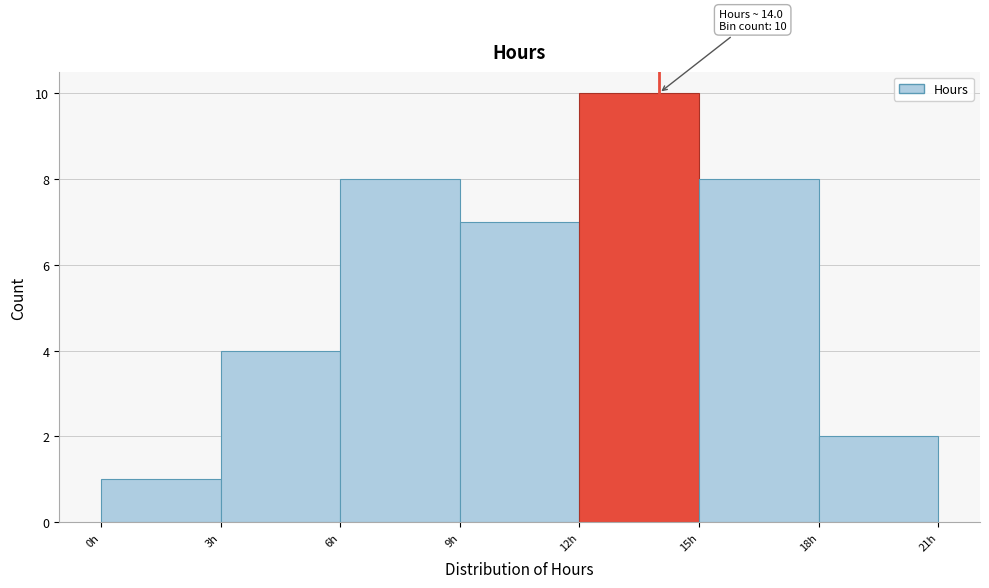

Which range on the x-axis has the tallest bar?

12 to 15